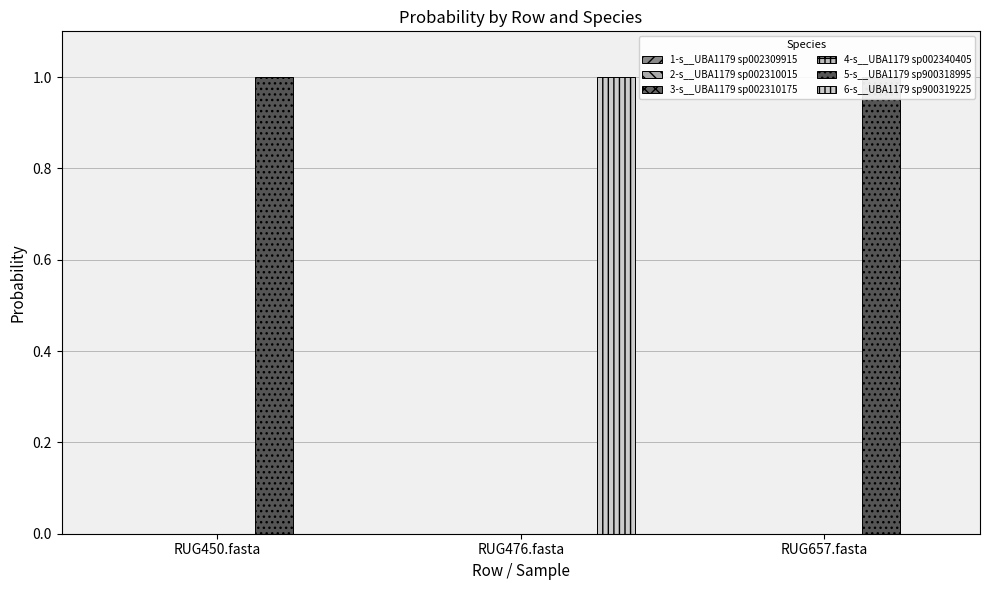

Count the number of data series in this chart.

6